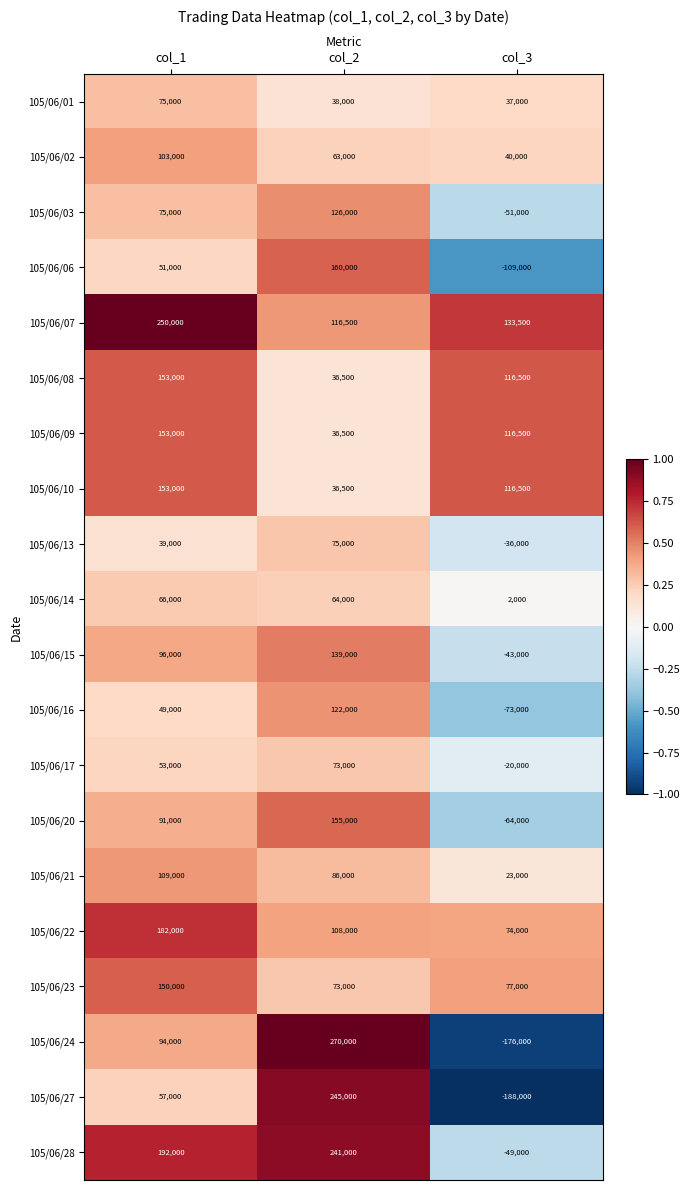

Which series changed the most between col_1 and col_2?

105/06/27